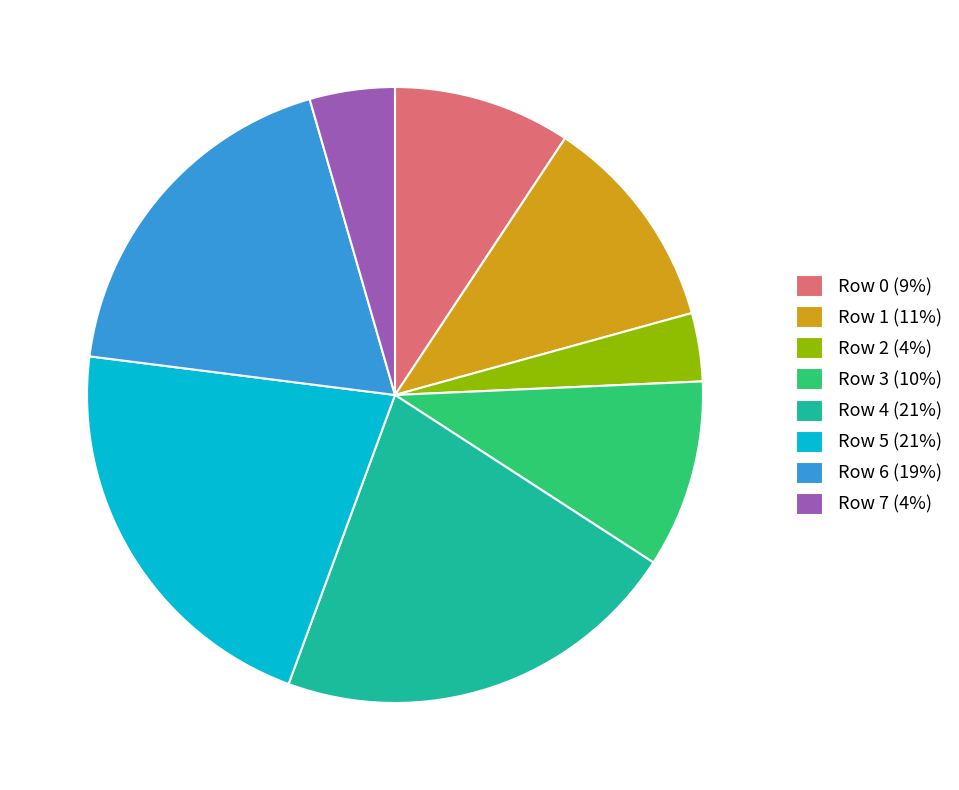

Is it true that Row 7 is 4% of the pie?

True